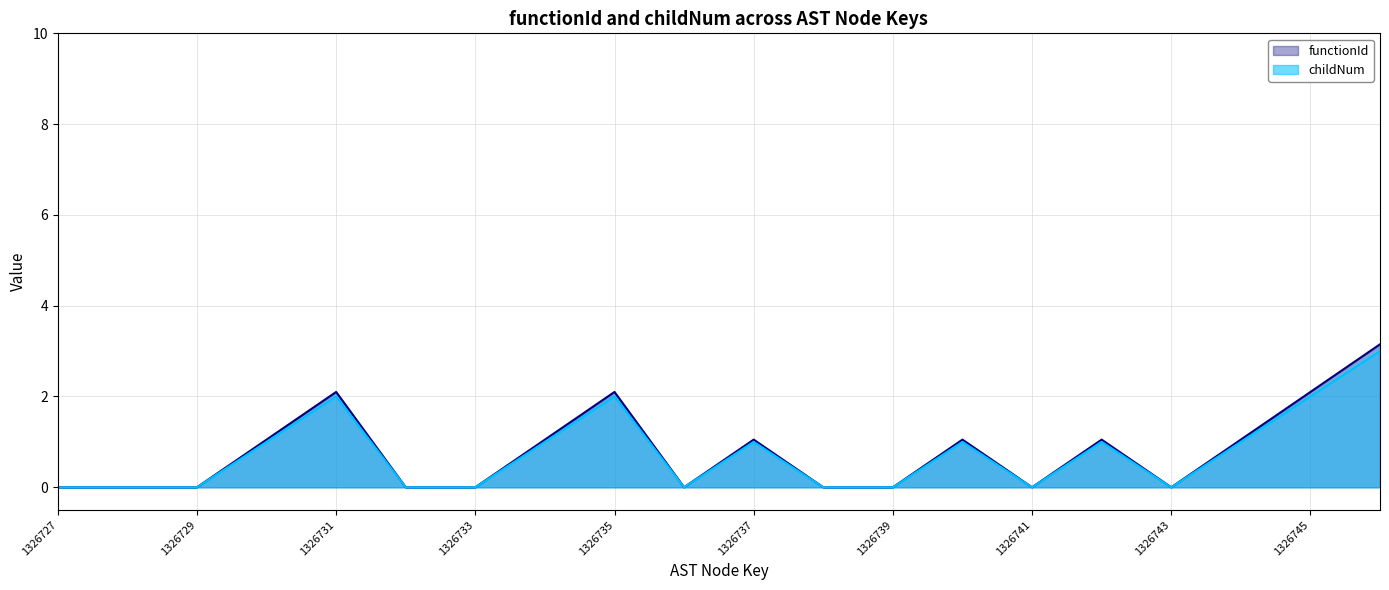

How many values are above zero?

10